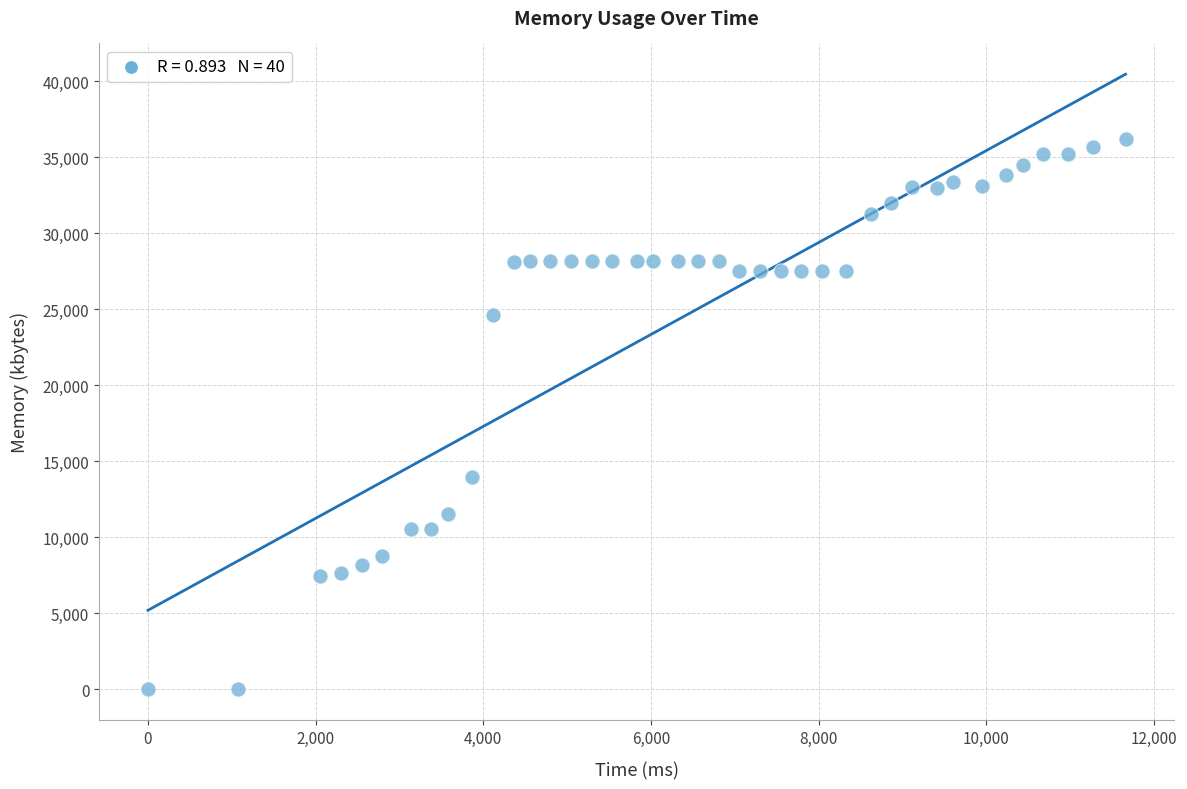

What is the range of X values (max minus min)?

11662